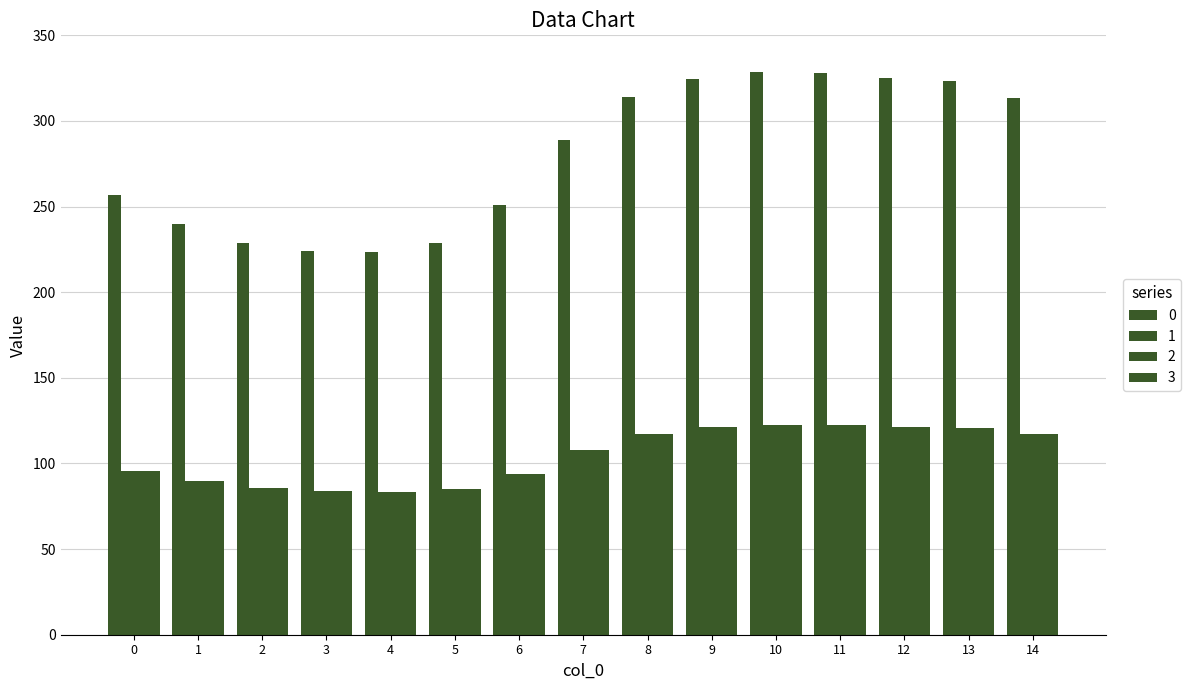

Which series has the largest range (max minus min)?

1